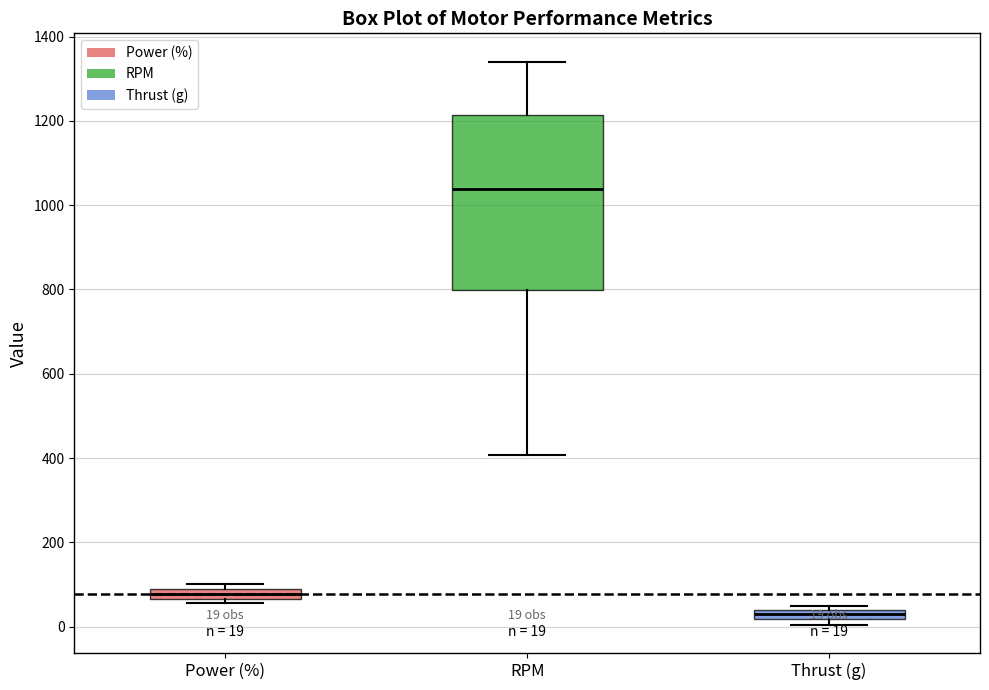

Comparing the boxes themselves (not the whiskers), which one is the tallest?

RPM